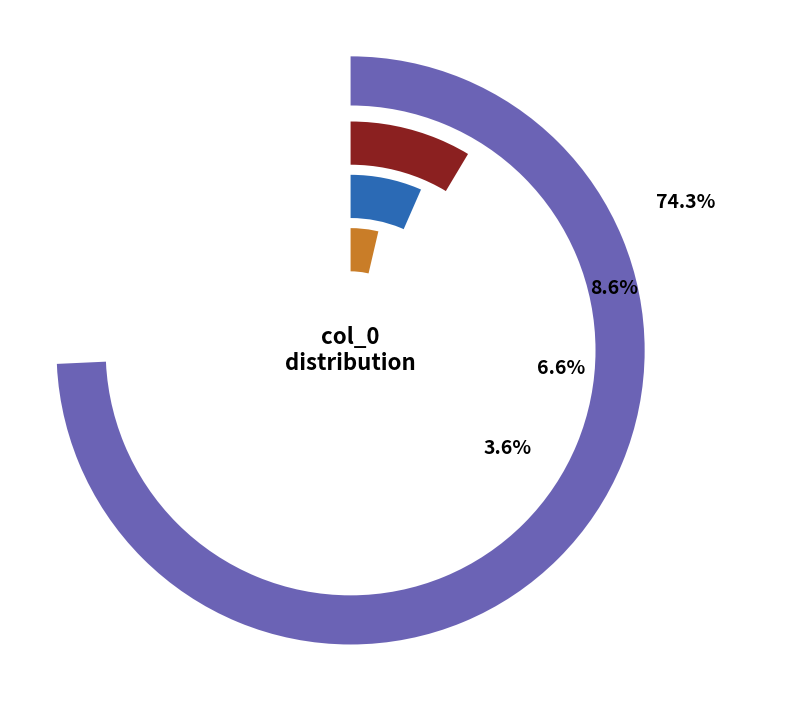

Combined, do other and 5 account for over 50%?

No